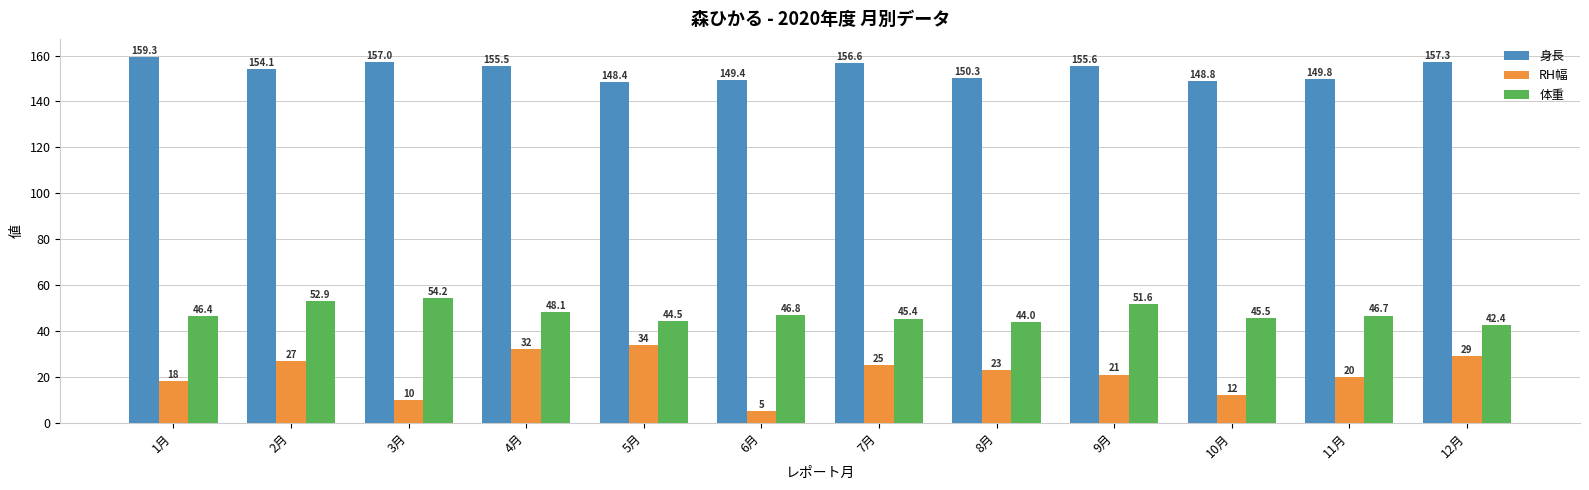

How many distinct data groups are displayed?

3